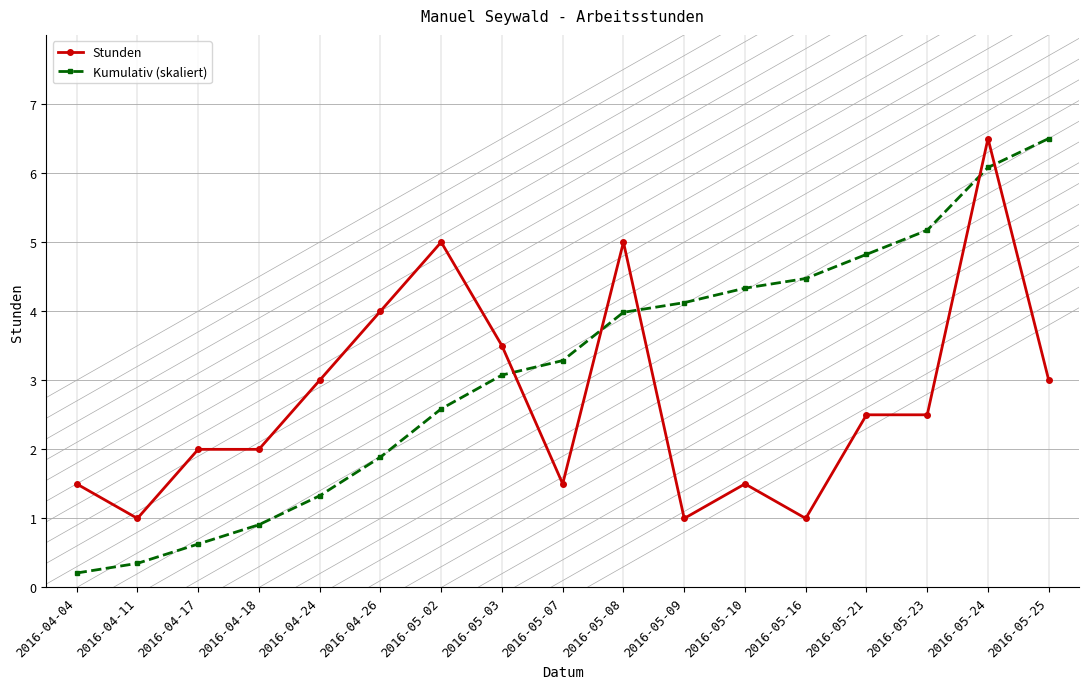

What is the spread (max minus min) of values at 2016-05-07?

1.8